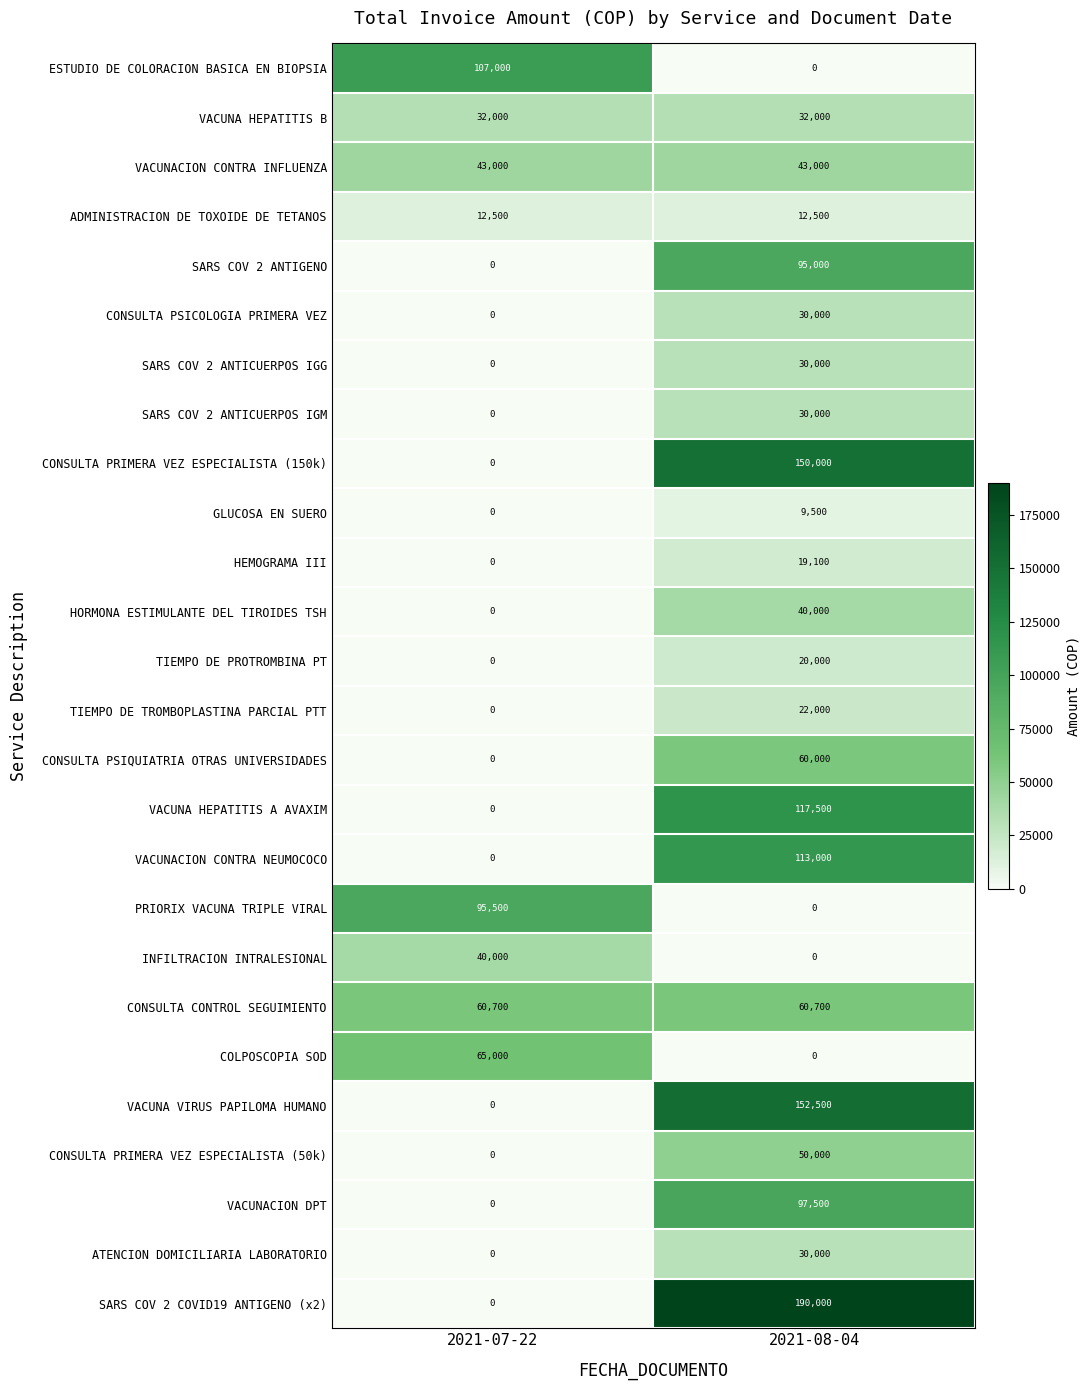

What is the sum of the GLUCOSA EN SUERO values at 2021-07-22 and 2021-08-04?

9500